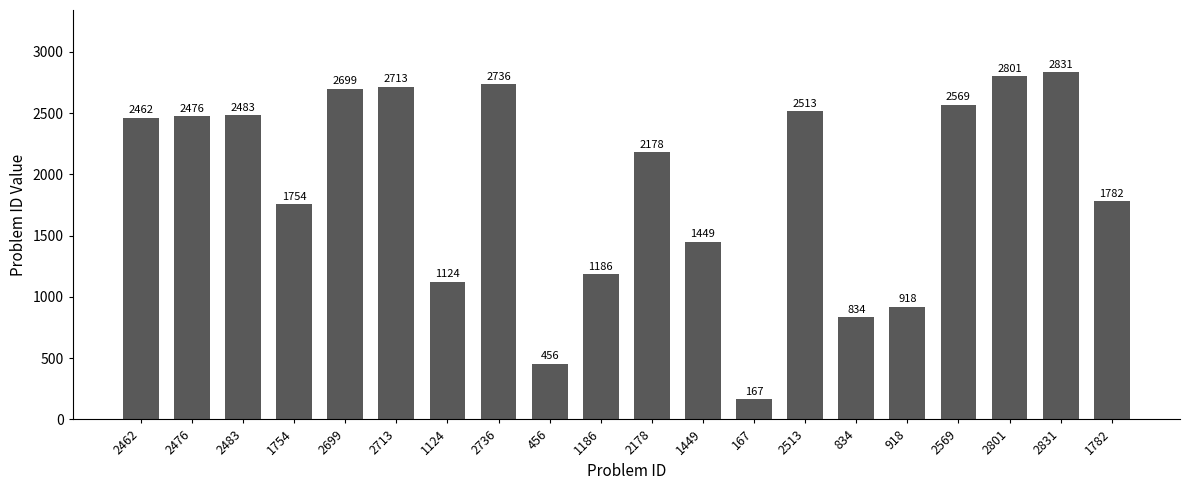

What value does the data have at 2713?

2713